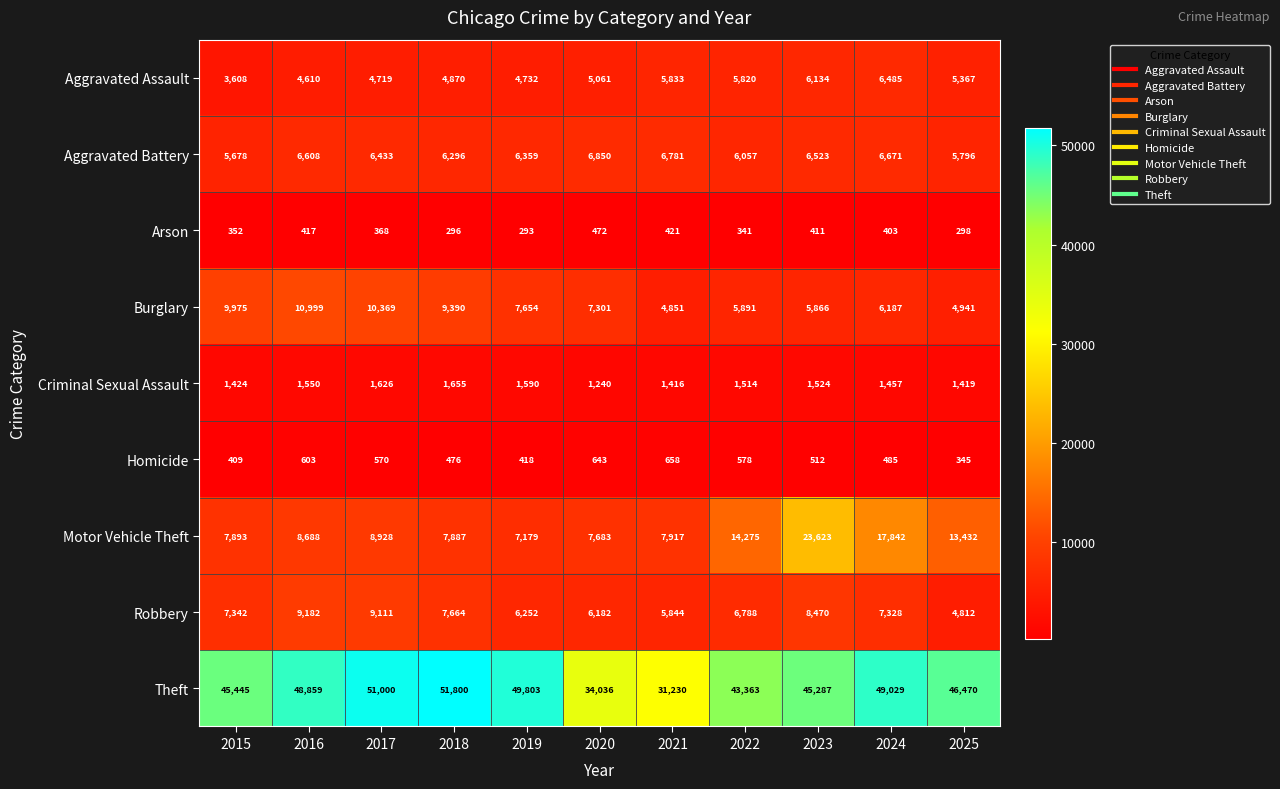

The value of Motor Vehicle Theft at 2021 is 11607. True or false?

False